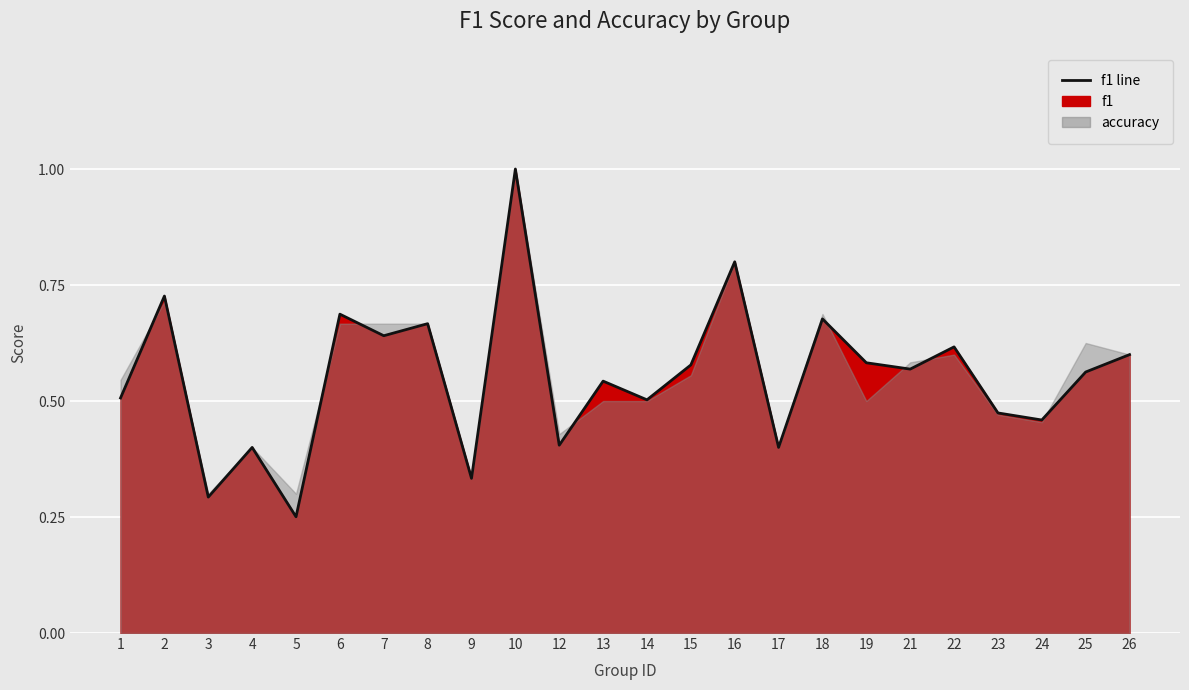

What is the value of the 9th point from the left?

0.3